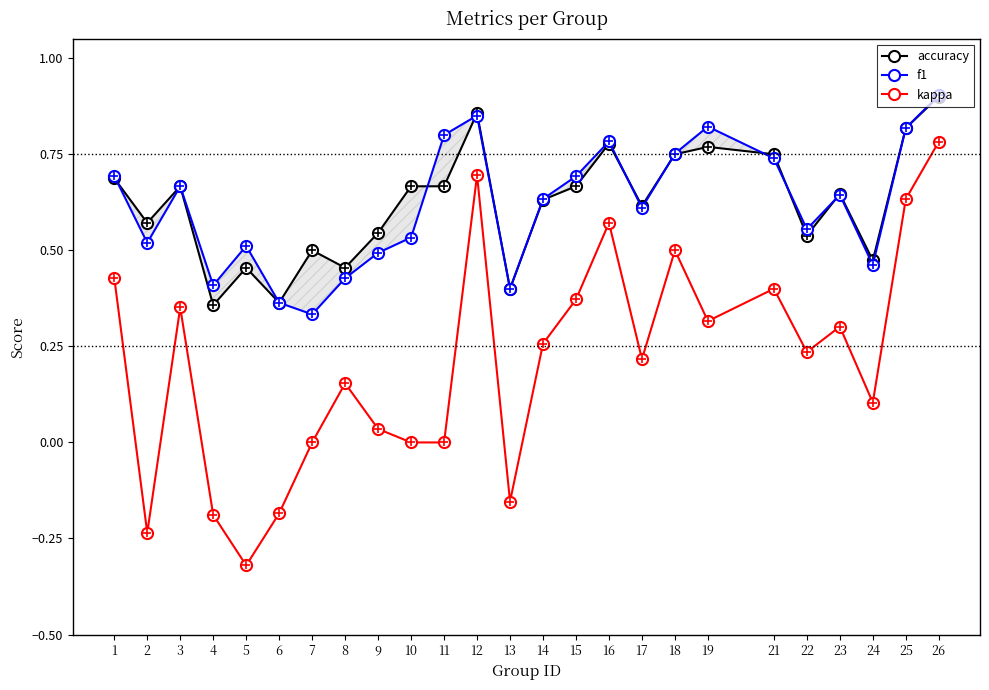

At how many categories does at least one series exceed 0?

25